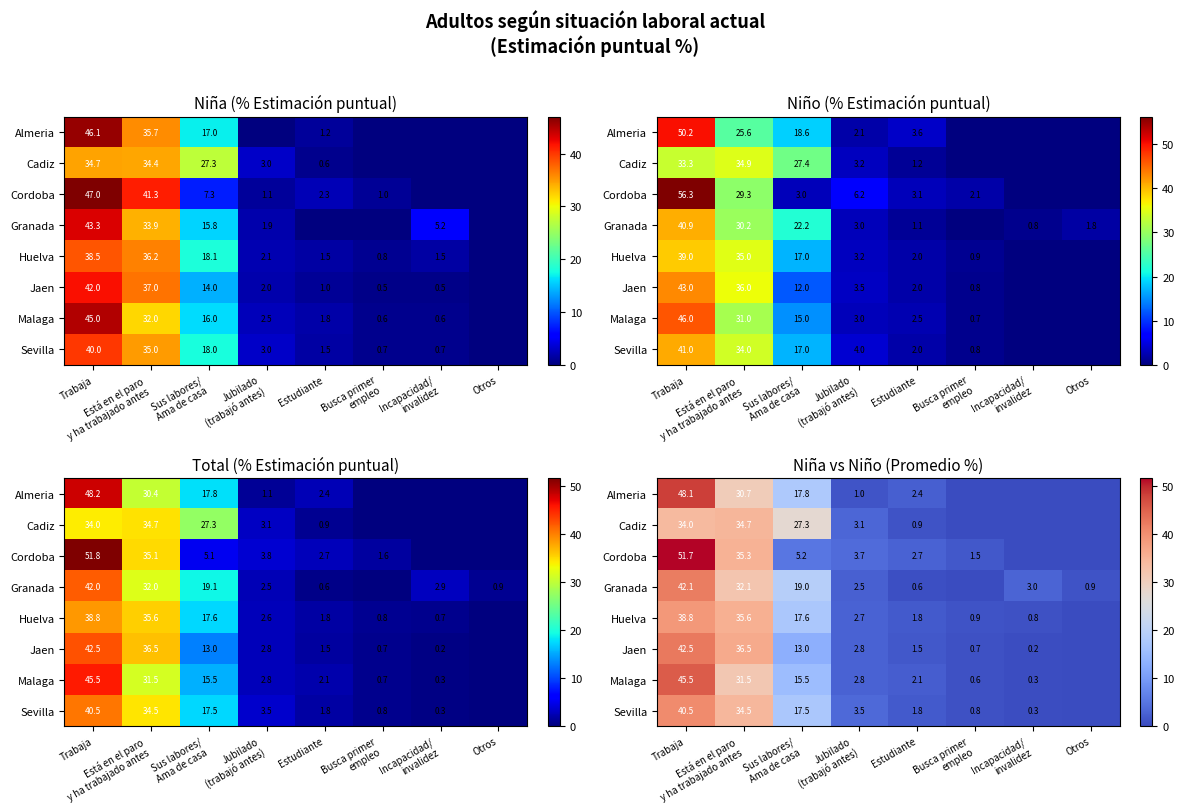

Which series has the largest range (max minus min)?

Cordoba